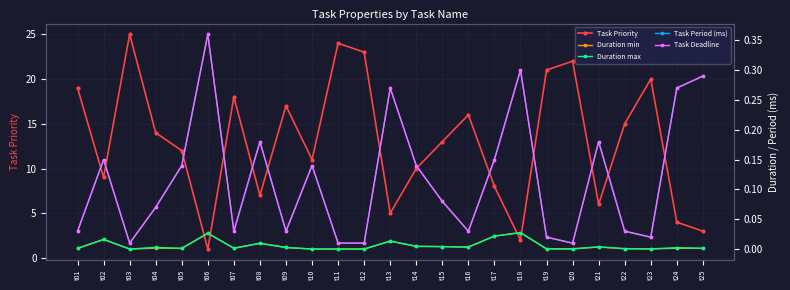

True or false: Duration max and Task Period (ms) cross at least once.

False